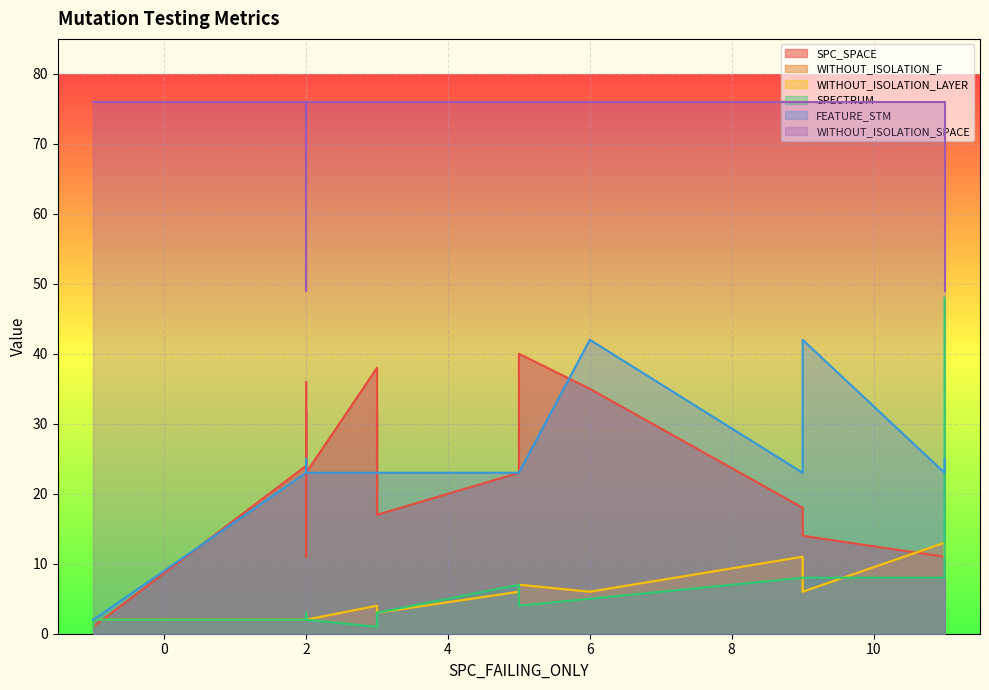

True or false: FEATURE_STM has more than 0 interior local peaks.

True